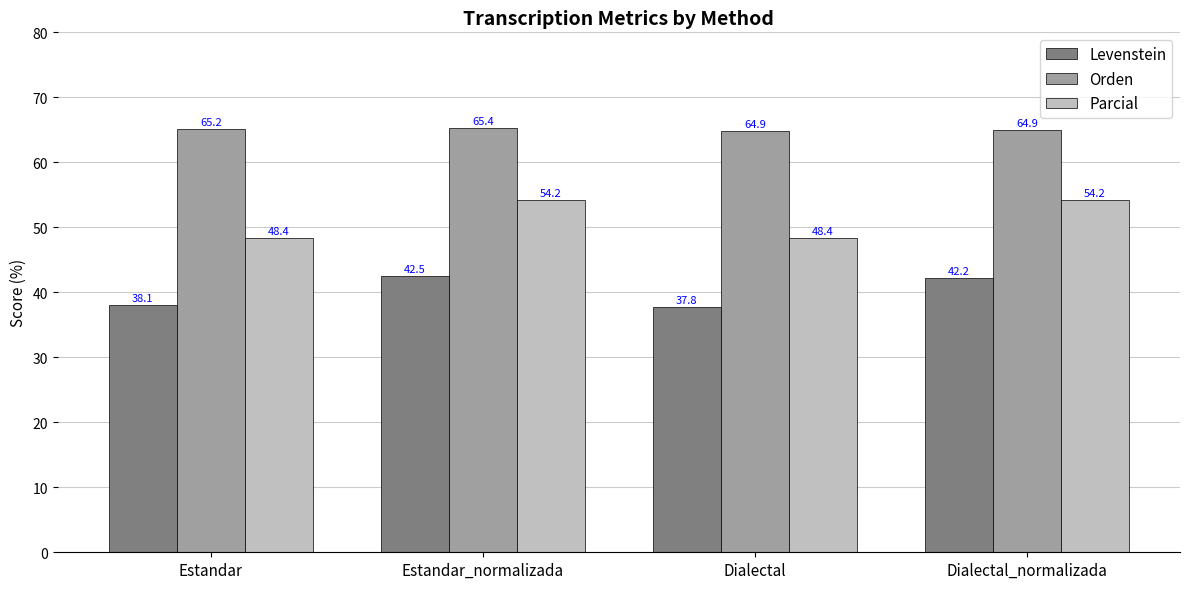

True or false: Parcial has a value of 32.1 at Estandar_normalizada.

False